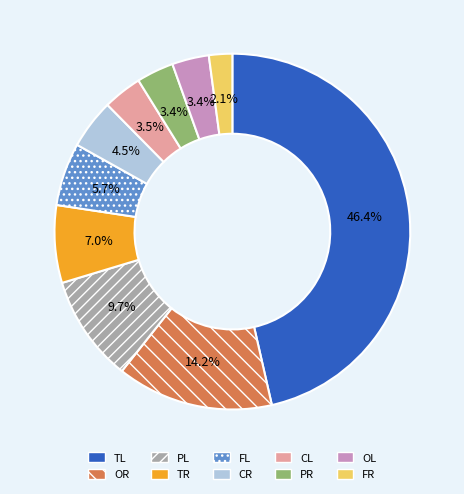

Combined, do PL and OL account for over 50%?

No